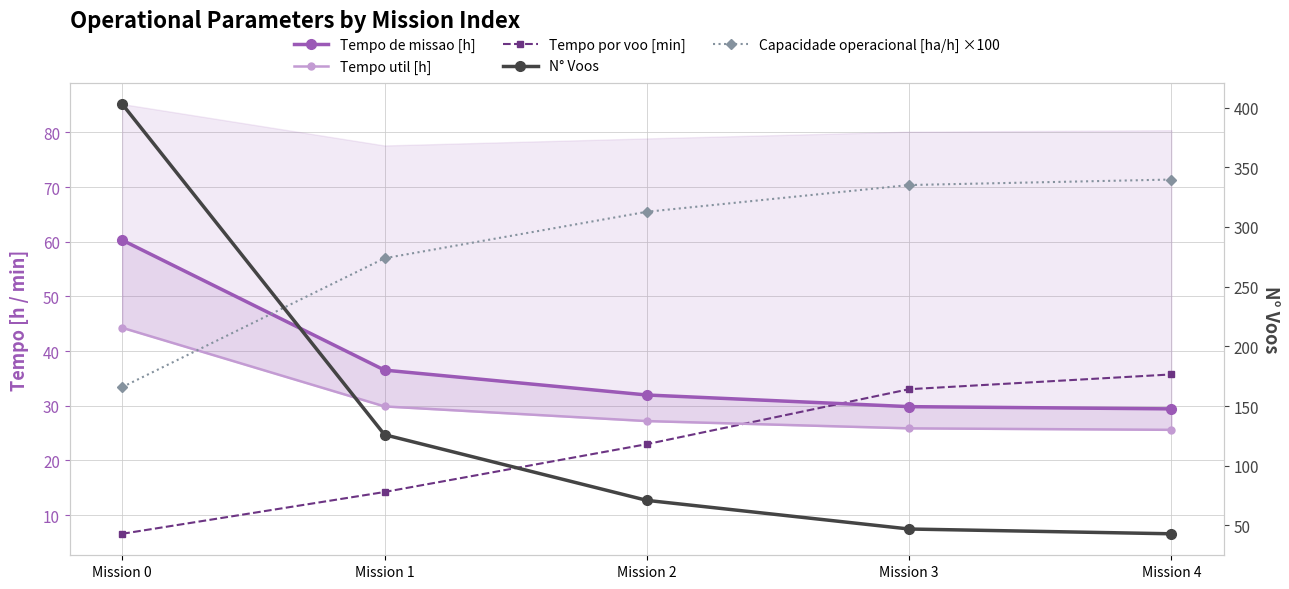

What is the greatest value displayed?

403.0